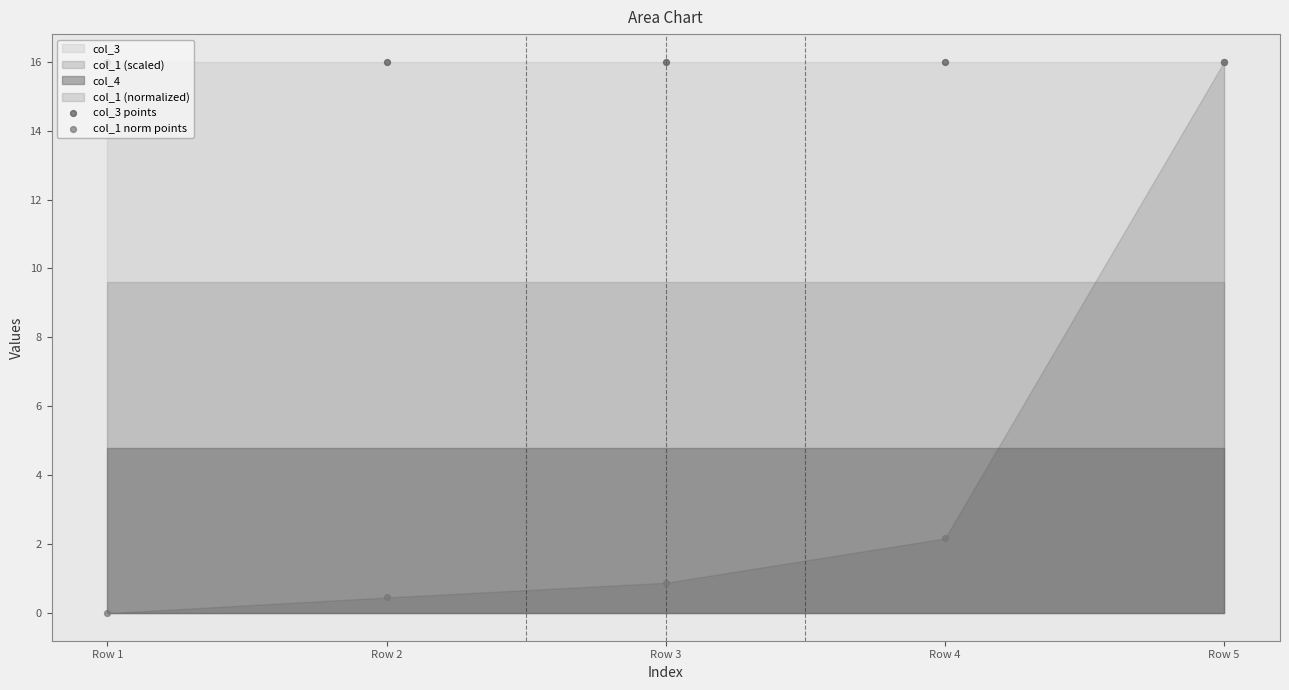

Is the value of col_1 norm points at Row 5 greater than the value of col_3 points at Row 5?

No